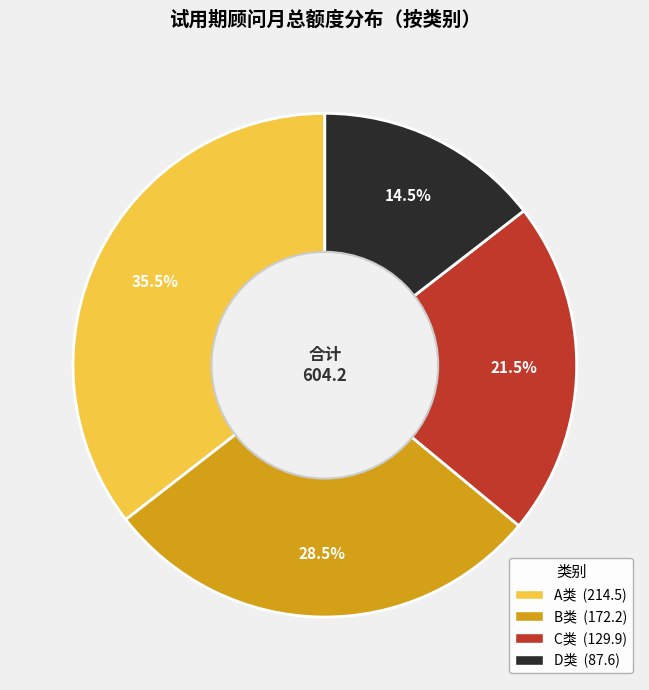

Is there a majority slice in this chart?

No